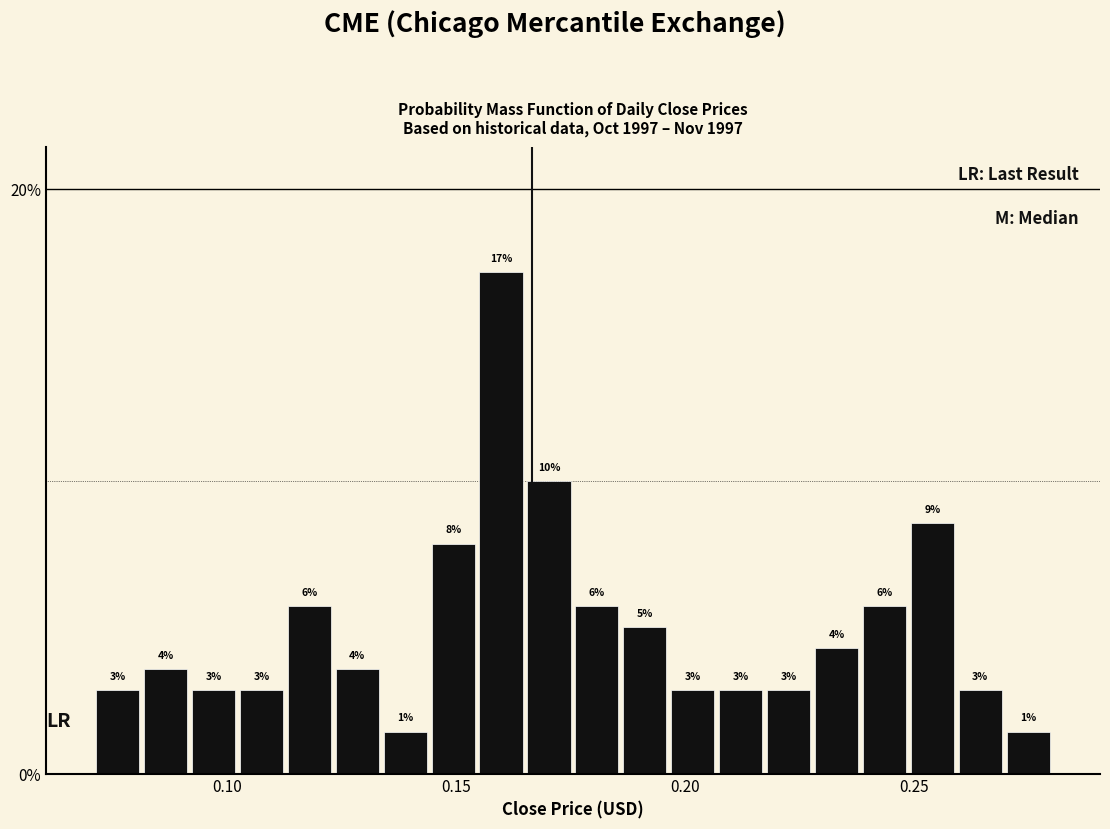

Read against the x-axis, roughly where is the centre of the tallest bar?

0.160